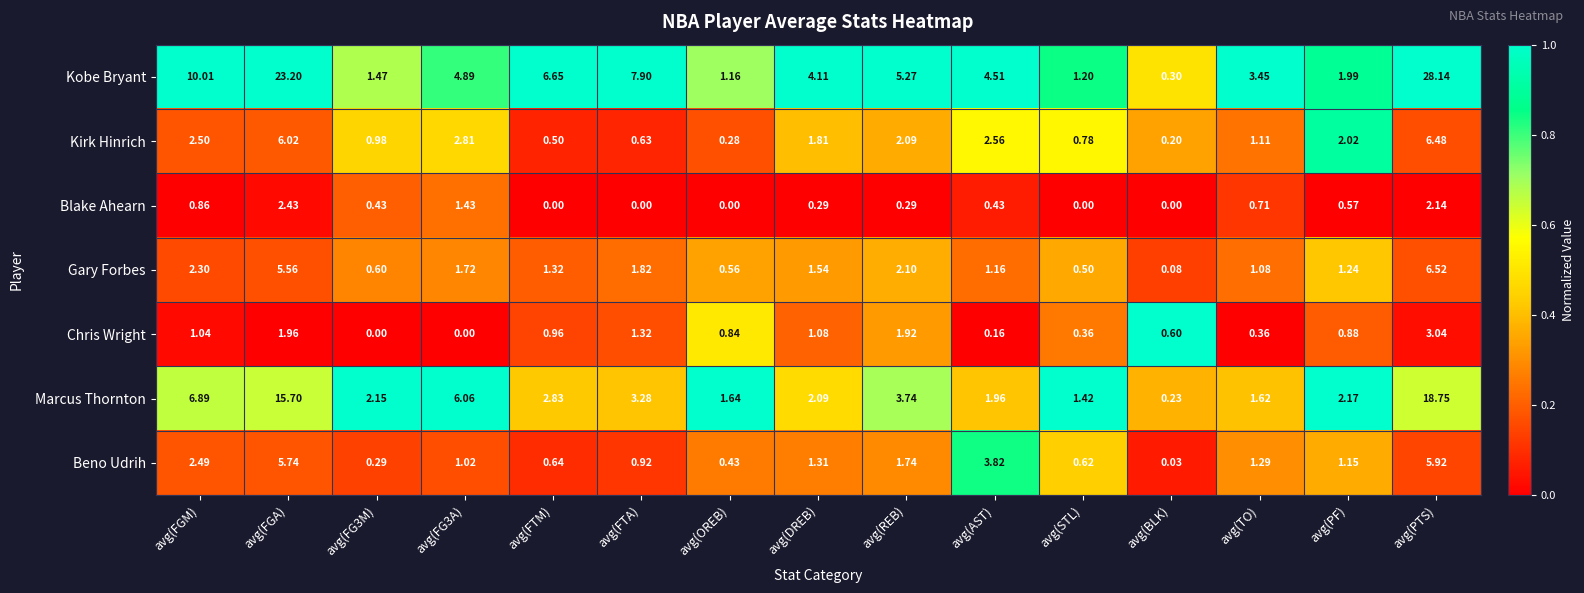

Between avg(TO) and avg(PTS), which series saw the biggest shift?

Kobe Bryant